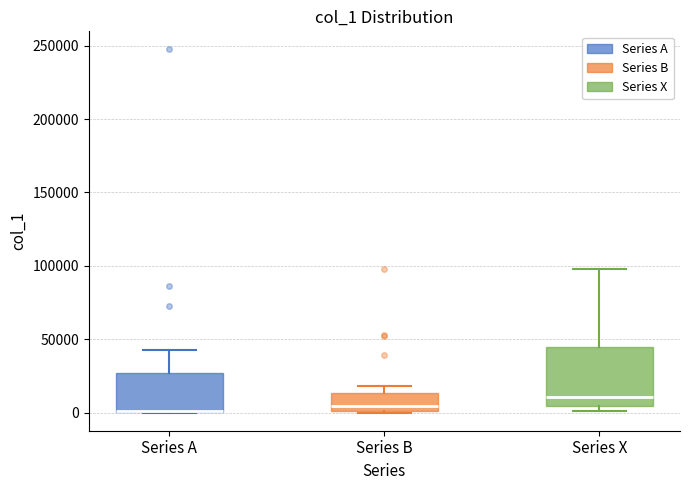

Which box is the tallest, from its lower edge to its upper edge?

Series X